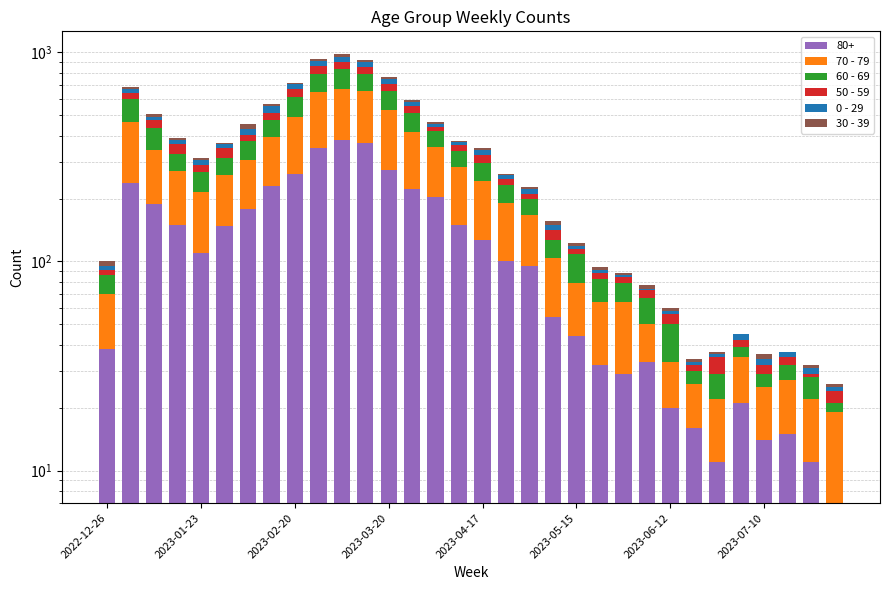

Are the bars horizontal?

No